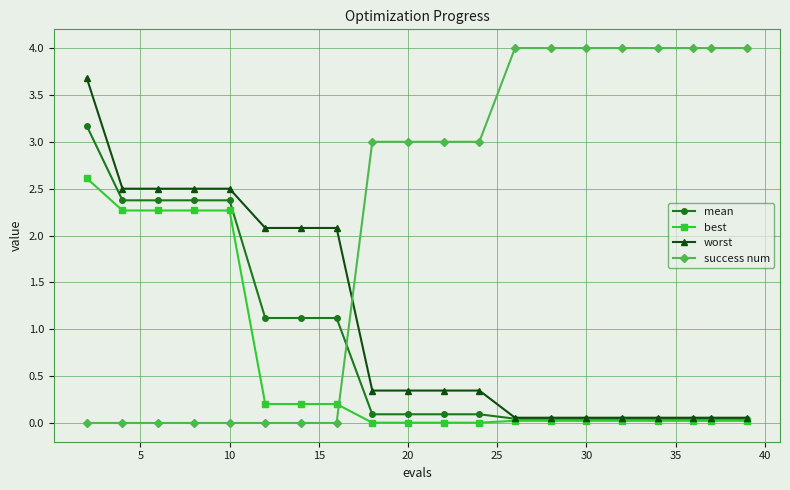

True or false: success num and best cross at least once.

True